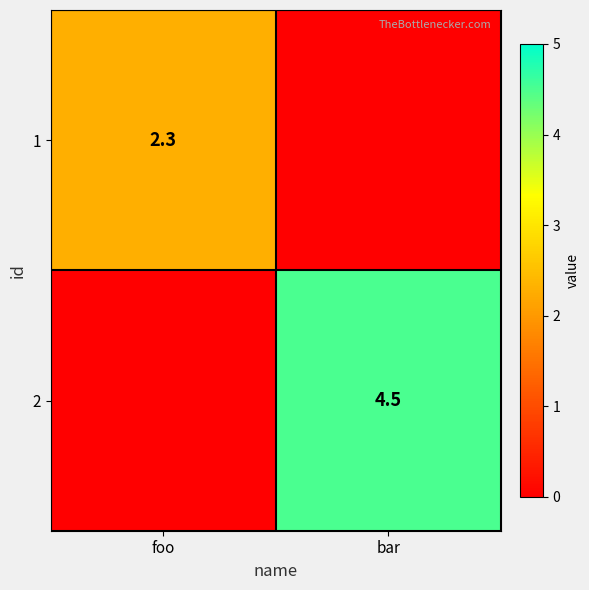

Is it true that 2 equals 2.4 at bar?

False